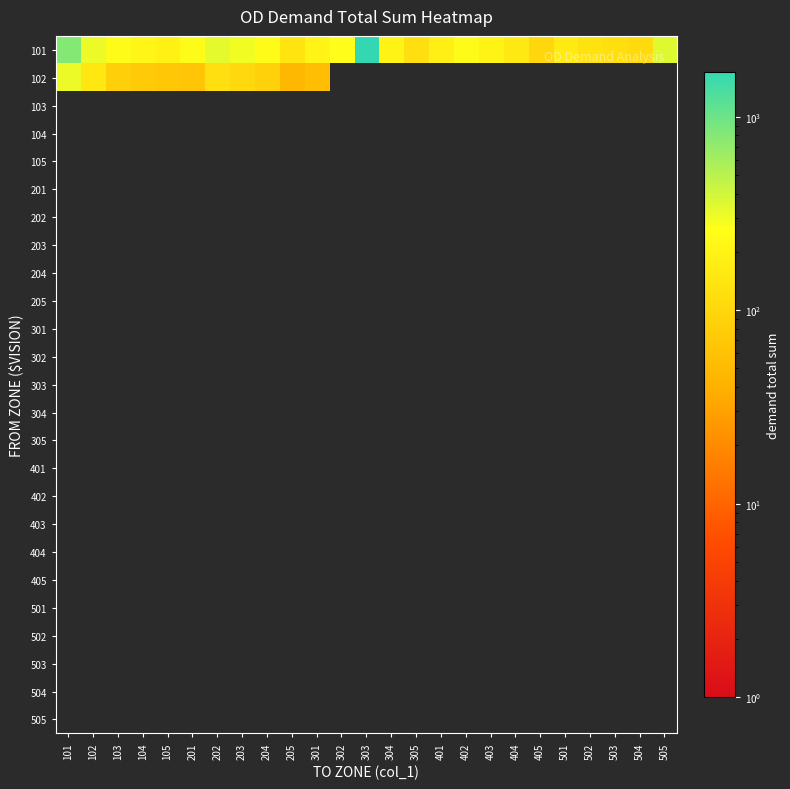

Which category has the highest value in the 103 series?

101